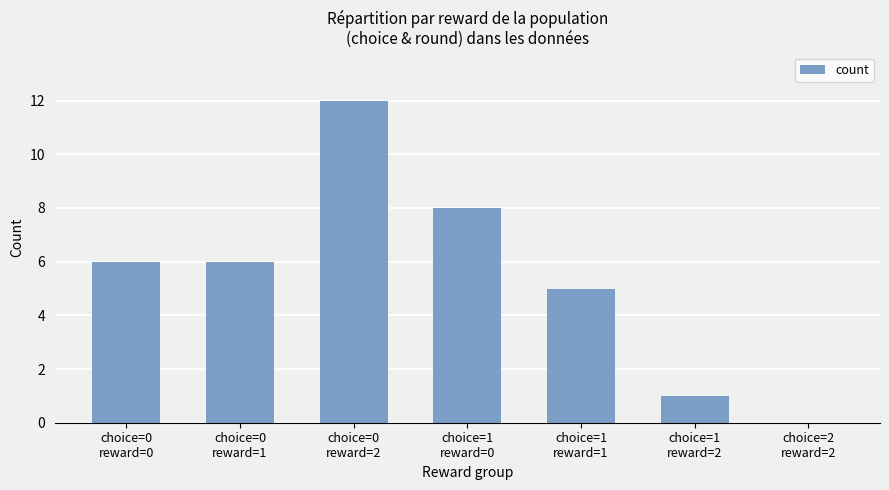

Which category has the highest value across all series?

choice=0
reward=2